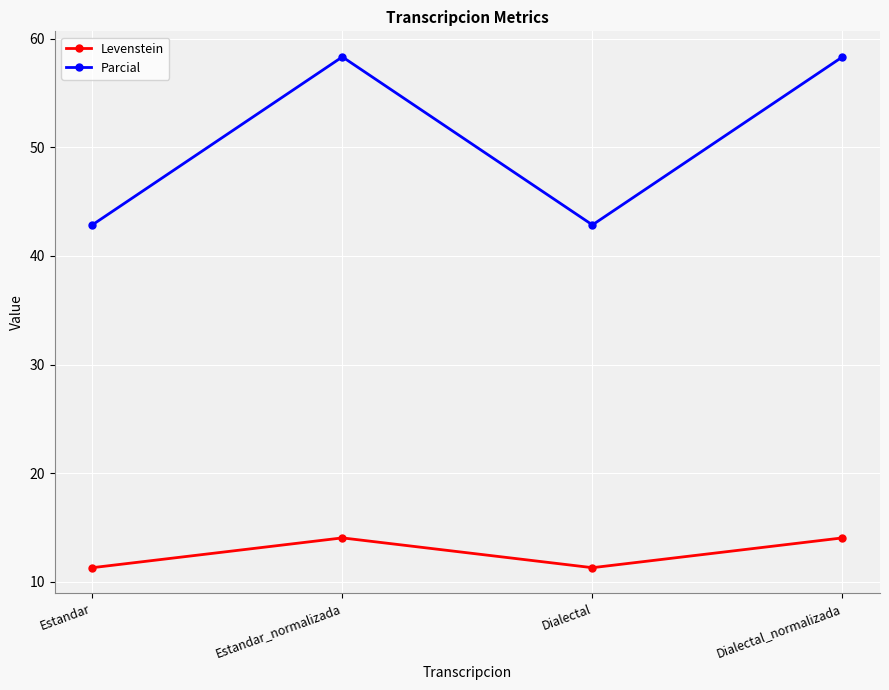

What is the maximum value for Levenstein?

14.0